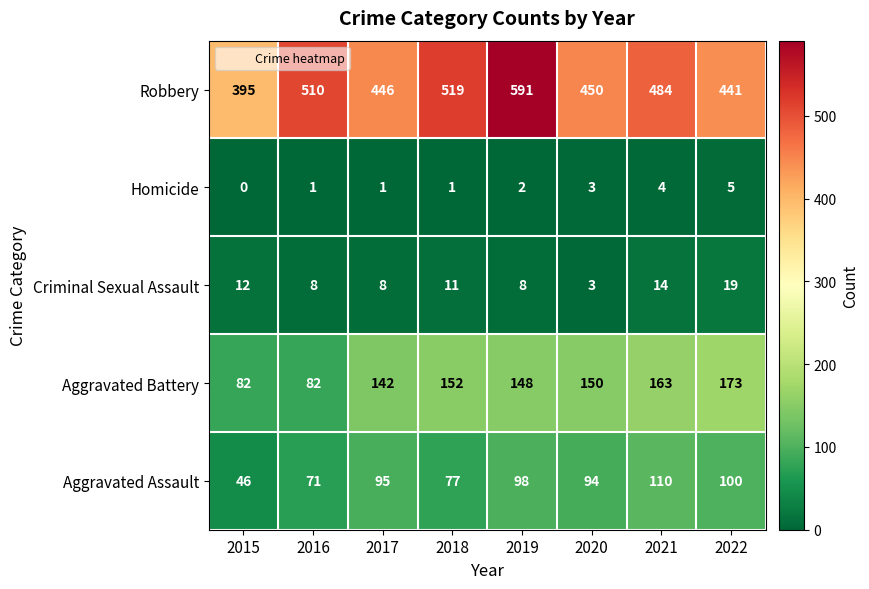

At how many categories does at least one series exceed 298?

8